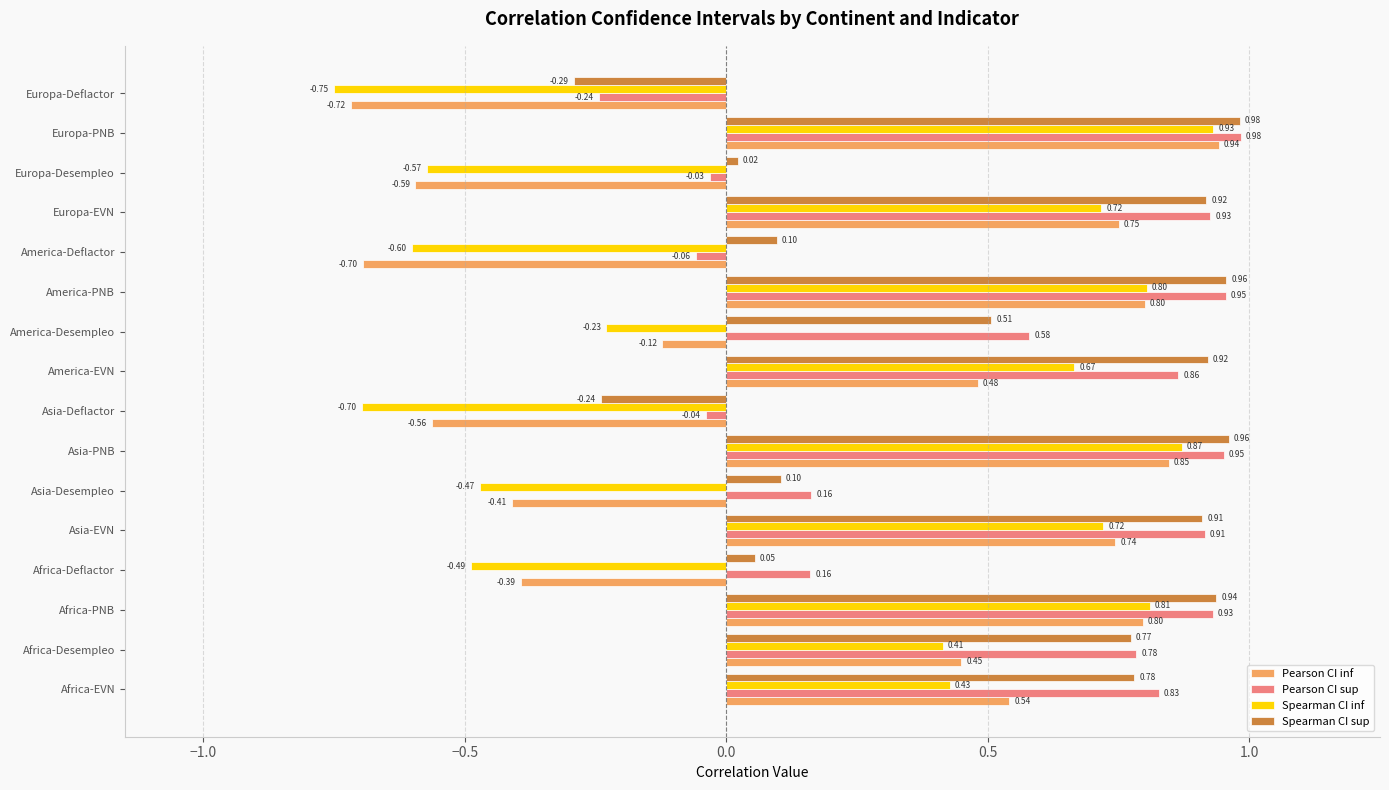

At which category does the chart reach its peak across all series?

Europa-PNB